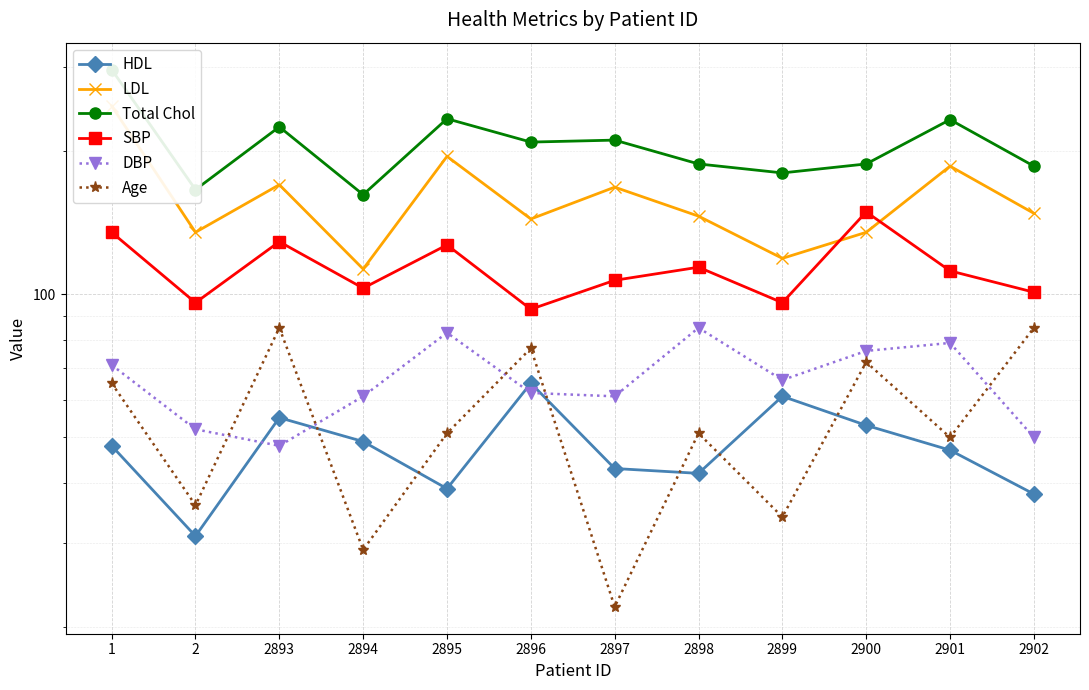

At which label does DBP reach its peak?

2898